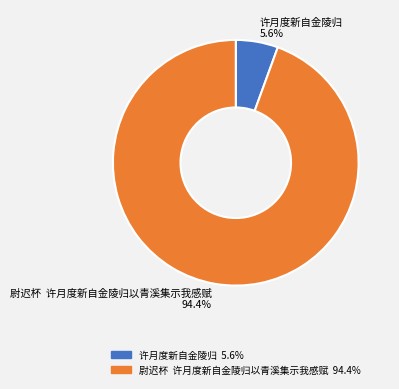

Does 许月度新自金陵归 5.6% represent more than half of the total?

No